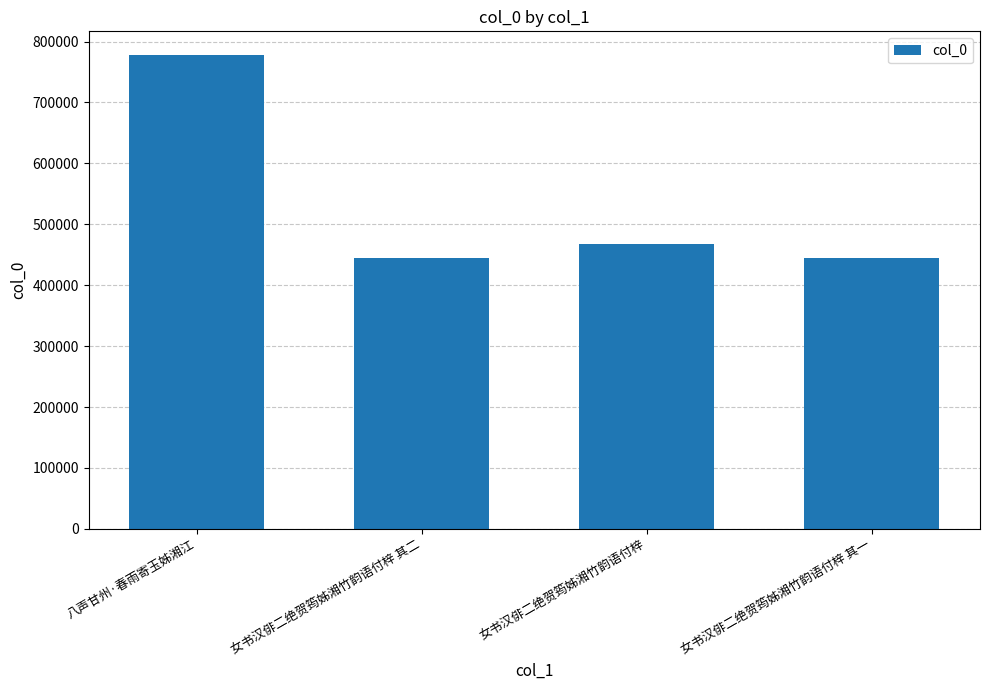

Which has a higher value, 女书汉俳二绝贺筠姊湘竹韵语付梓 其一 or 八声甘州·春雨寄玉姊湘江?

八声甘州·春雨寄玉姊湘江